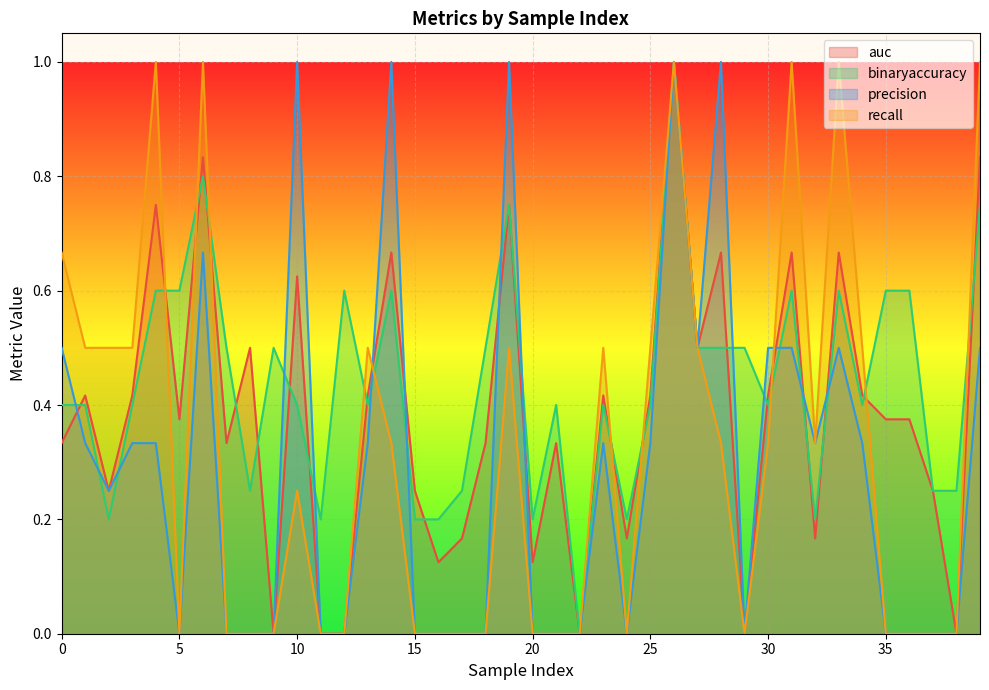

What is the sum of all recall values?

12.8